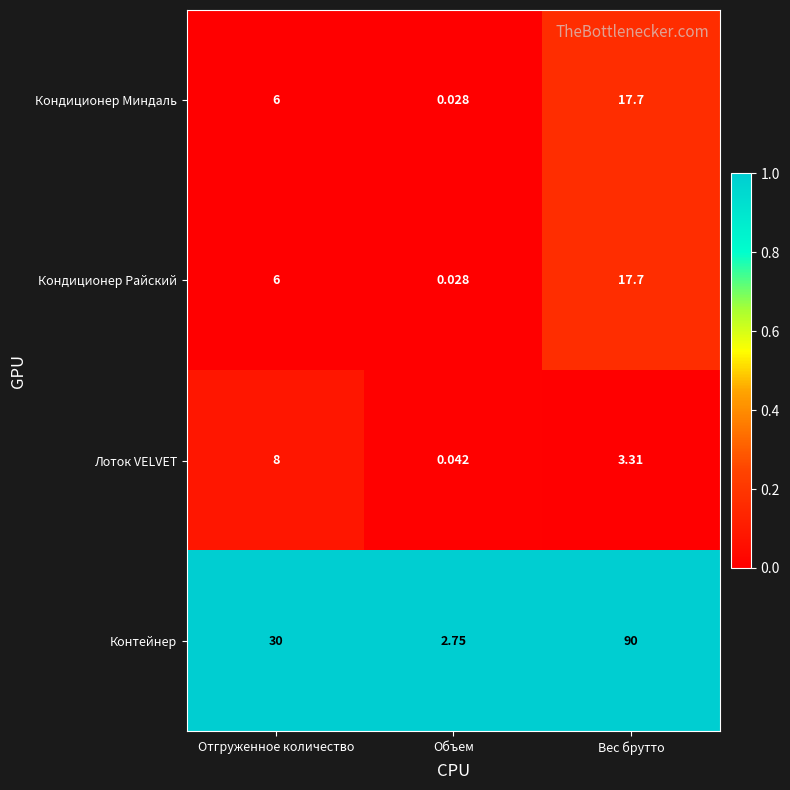

At which label is Лоток VELVET closest to 4?

Вес брутто